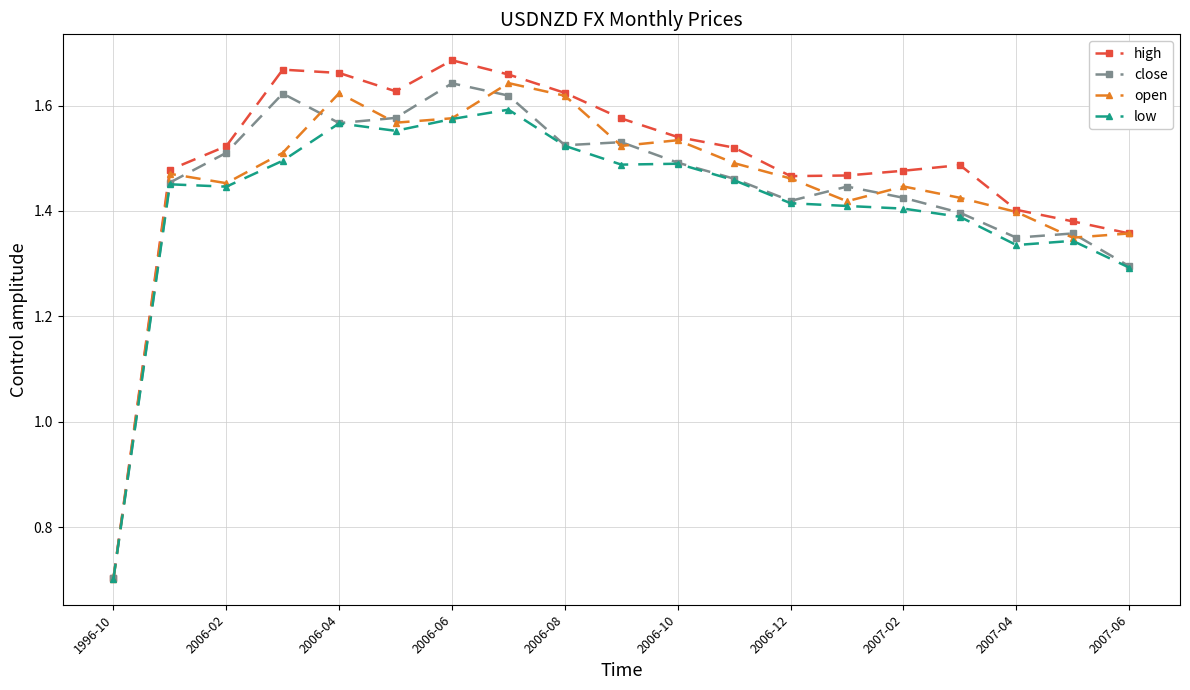

At how many categories does at least one series exceed 0?

19